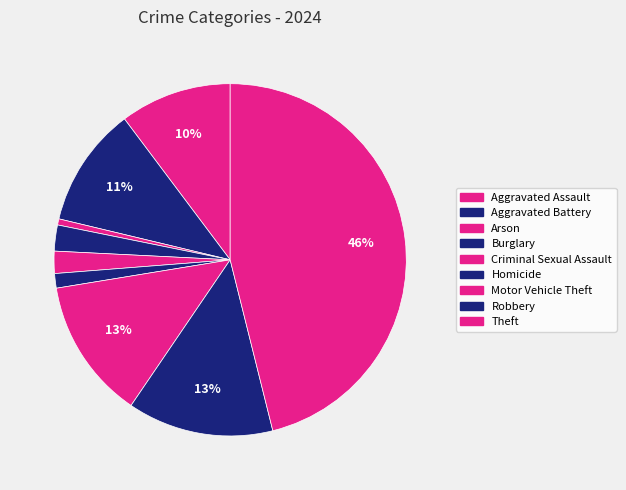

The Aggravated Assault slice represents 10% of the pie. True or false?

True